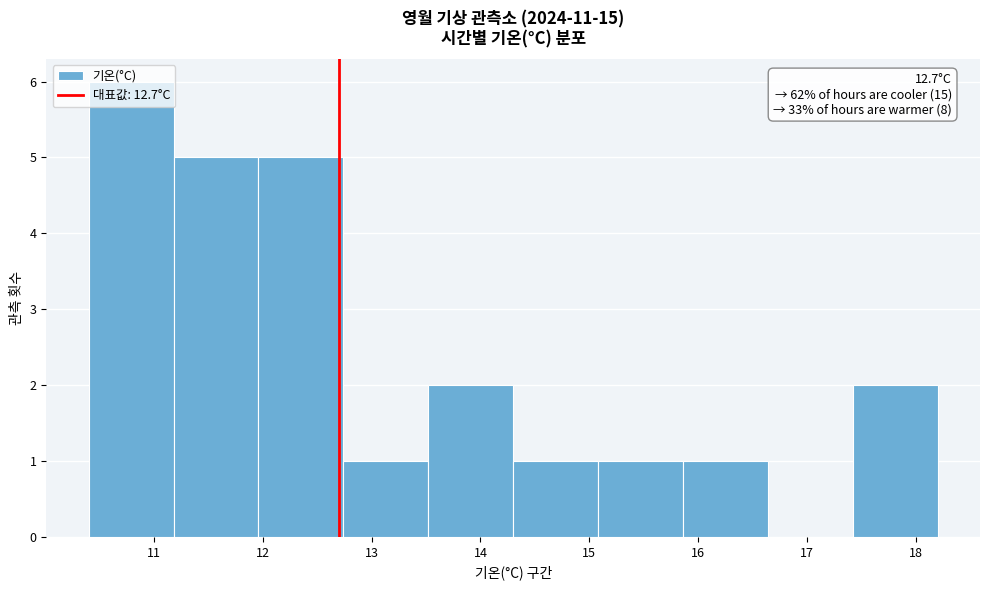

Over which range of the x-axis is the bar tallest?

10.40 to 11.18